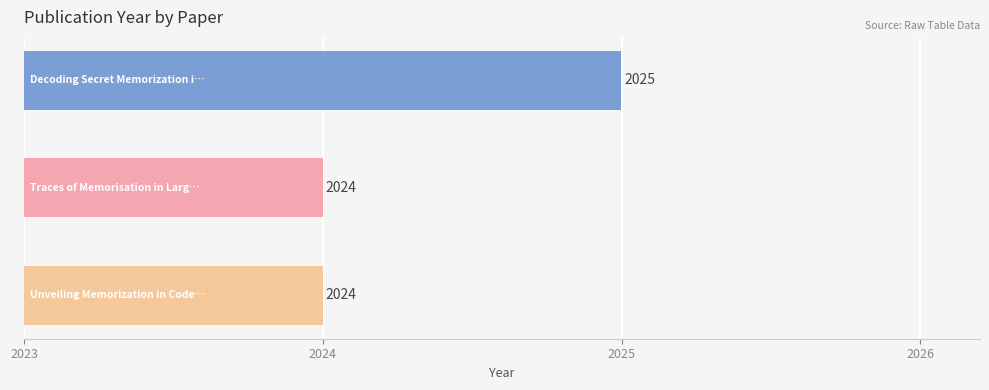

What is the change in value from 2023 to 2025?

-1